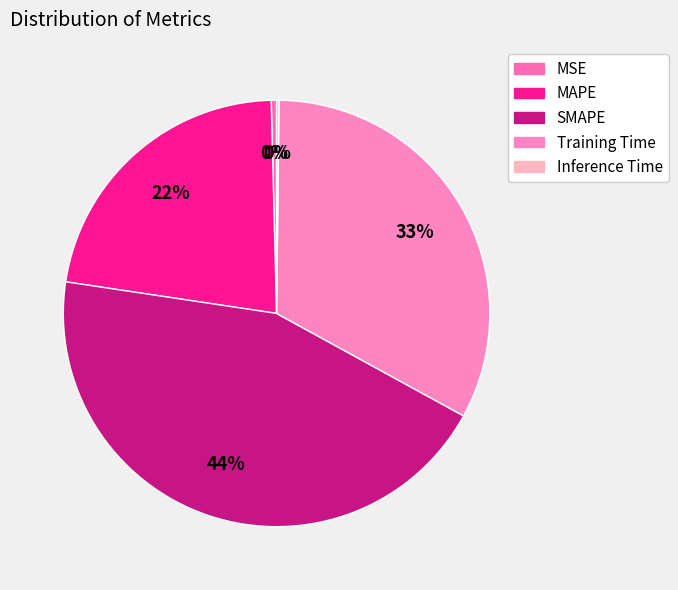

How many segments does this pie chart have?

5